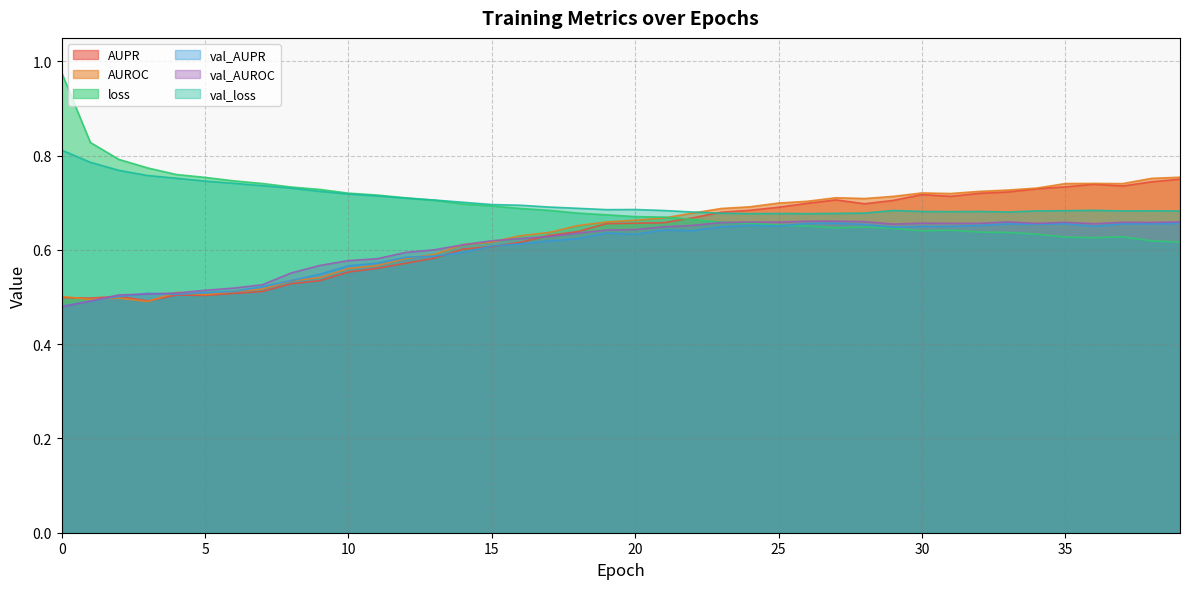

List the series in order of their peak value, highest first.

loss, val_loss, AUROC, AUPR, val_AUROC, val_AUPR